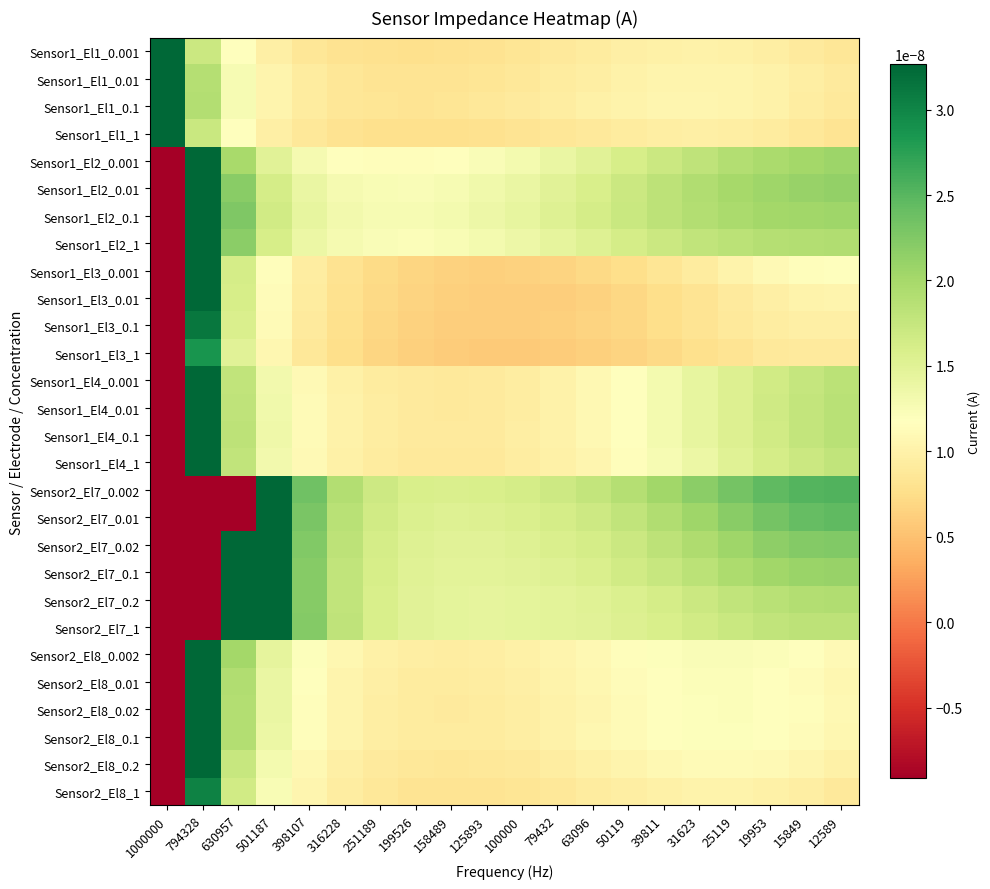

Which has a higher value, 39811 or 1000000?

1000000